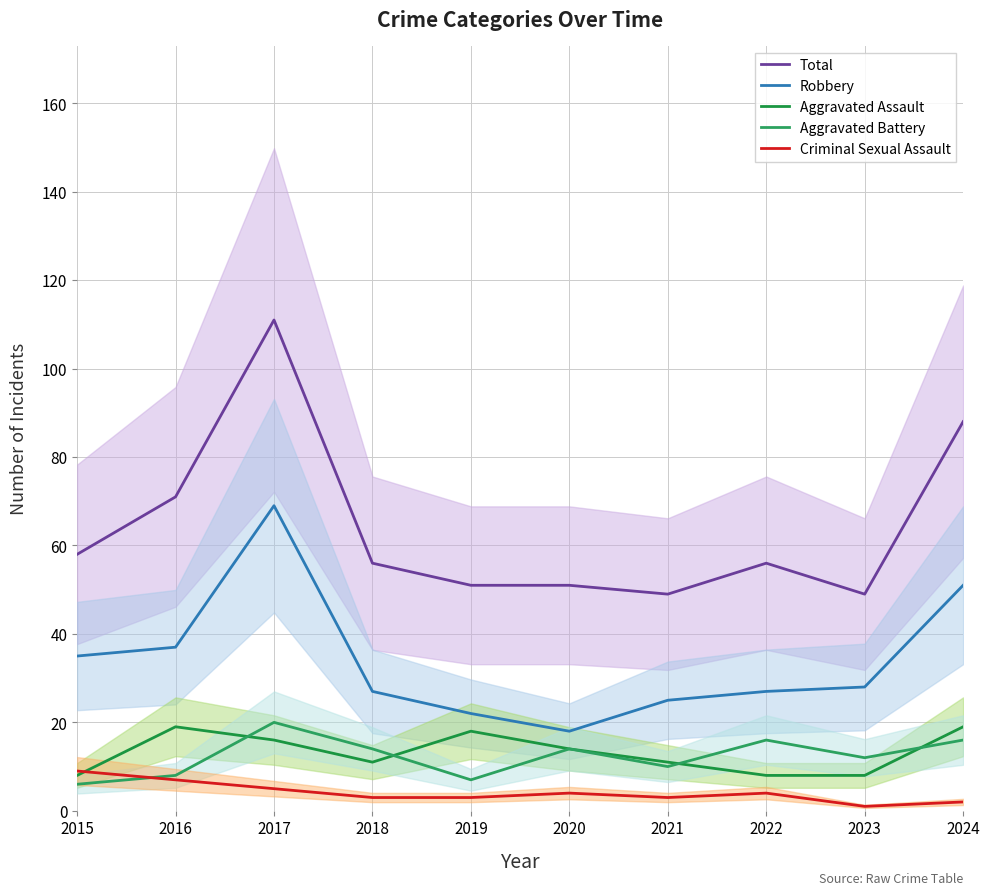

True or false: Aggravated Assault has more than 1 points higher than both neighbors.

True